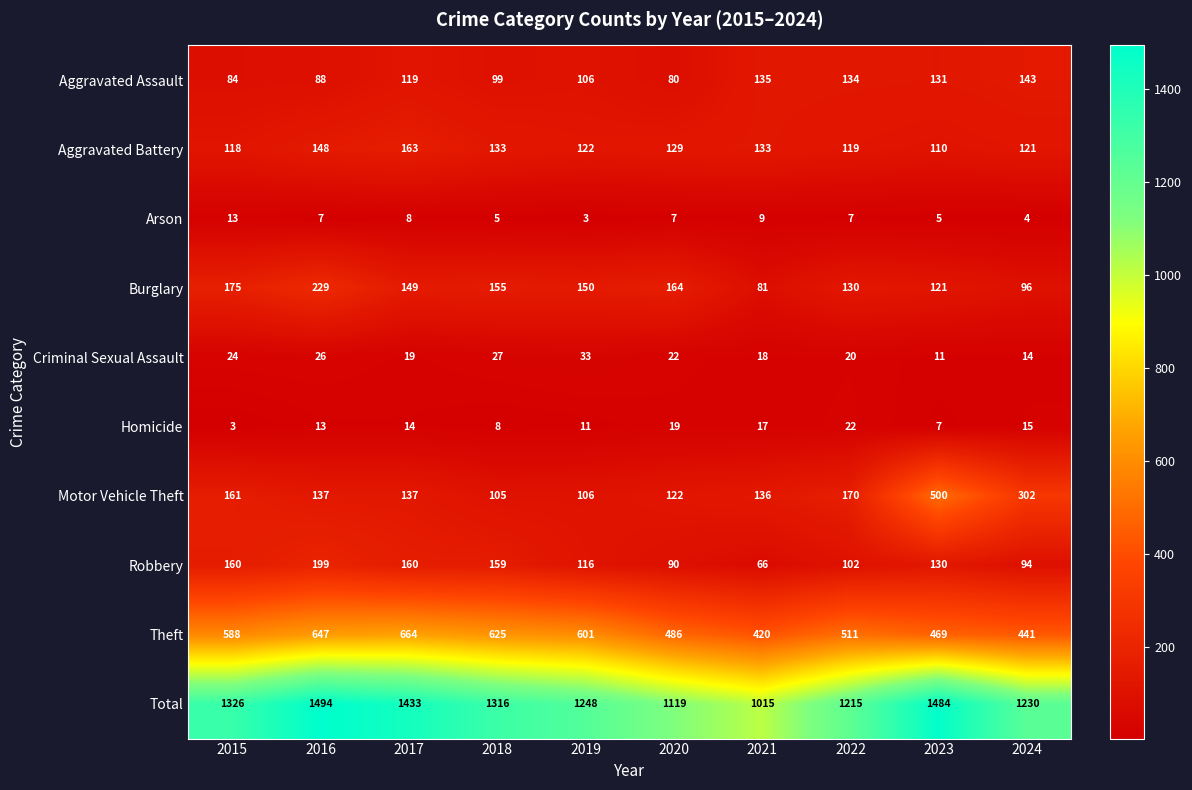

At which label does Total first exceed 1316?

2015